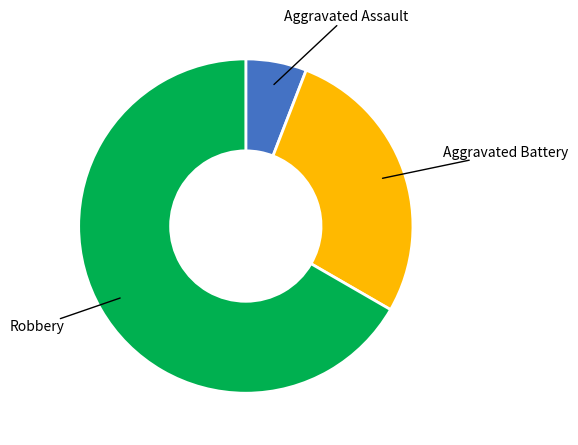

How many slices are in this pie chart?

3